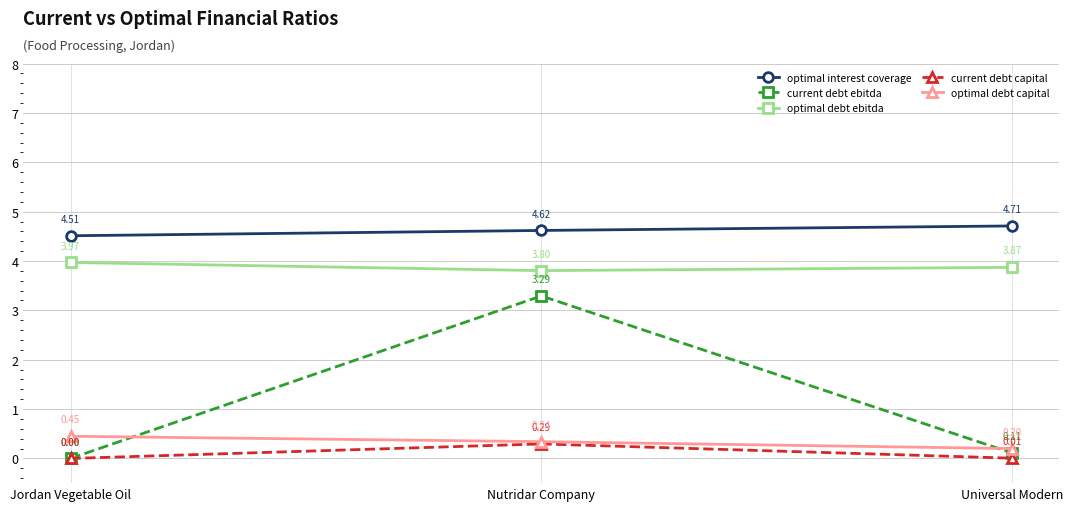

What are all the series names shown in the legend?

optimal interest coverage, current debt ebitda, optimal debt ebitda, current debt capital, optimal debt capital